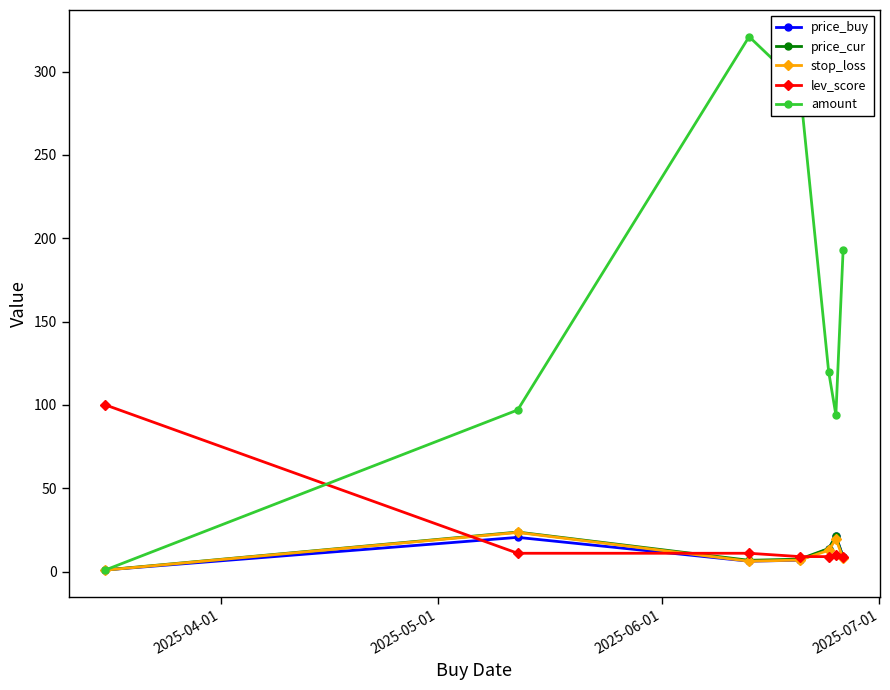

What is the lowest value of the stop_loss series?

0.9